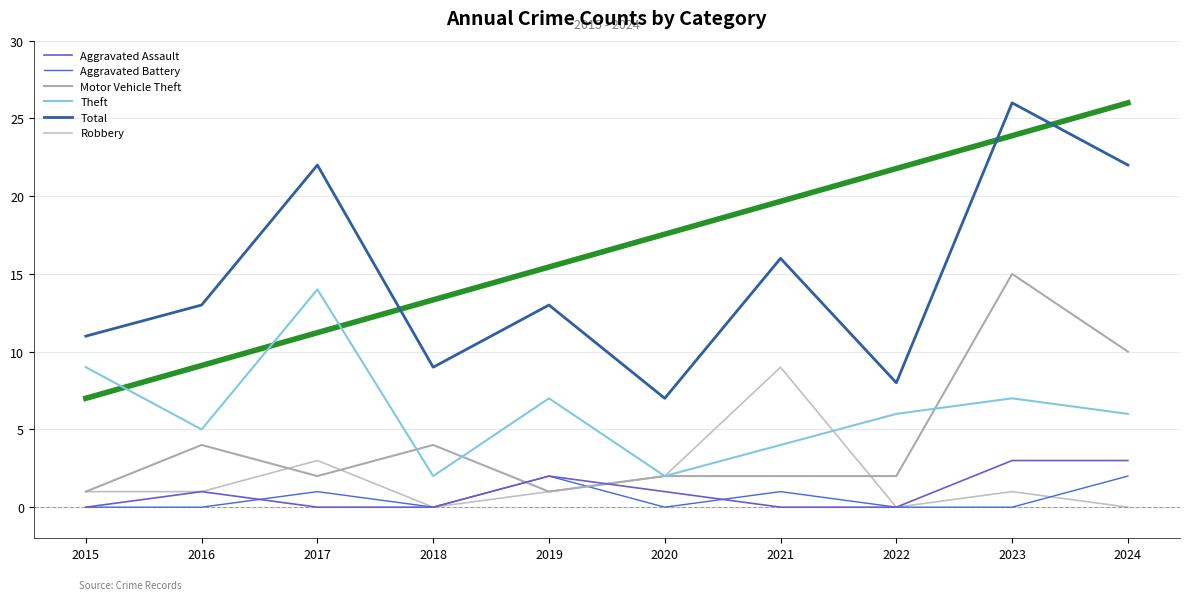

Where is Total nearest to the value 16?

2021